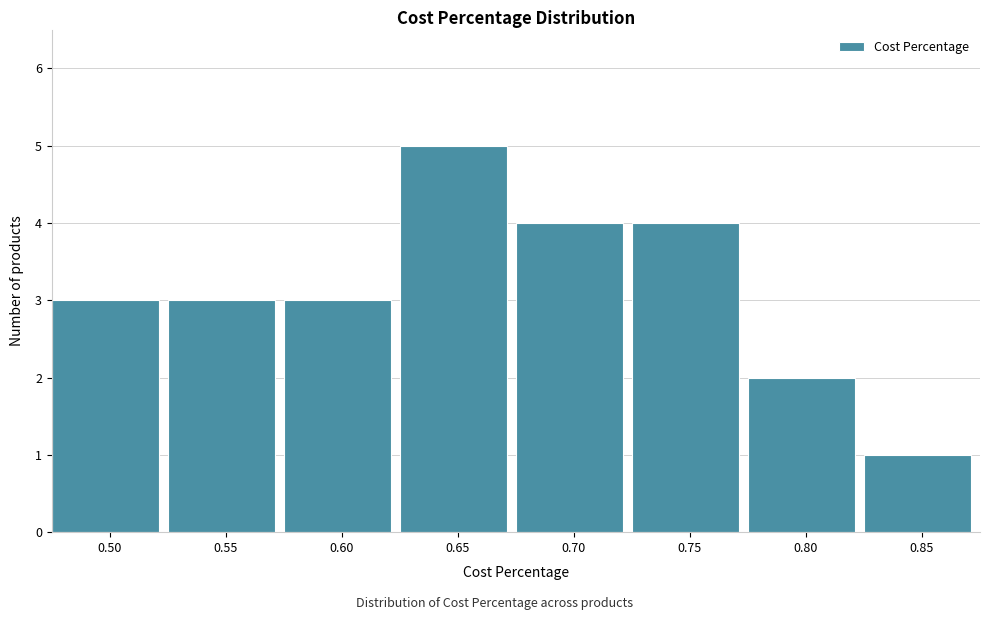

Reading left to right, list every bar in this chart as the range it spans on the x-axis followed by its height. The values are not printed on the chart, so give them approximately, as read against the axis.

0.475 to 0.525: 3
0.525 to 0.575: 3
0.575 to 0.625: 3
0.625 to 0.675: 5
0.675 to 0.725: 4
0.725 to 0.775: 4
0.775 to 0.825: 2
0.825 to 0.875: 1